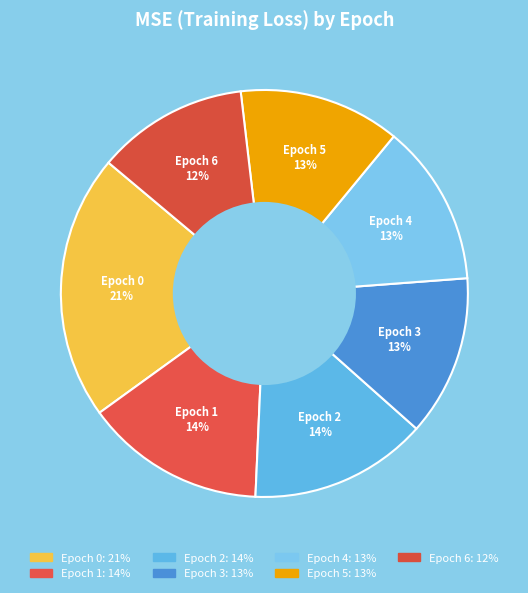

To the nearest percent, what percentage of the pie is Epoch 1?

14%